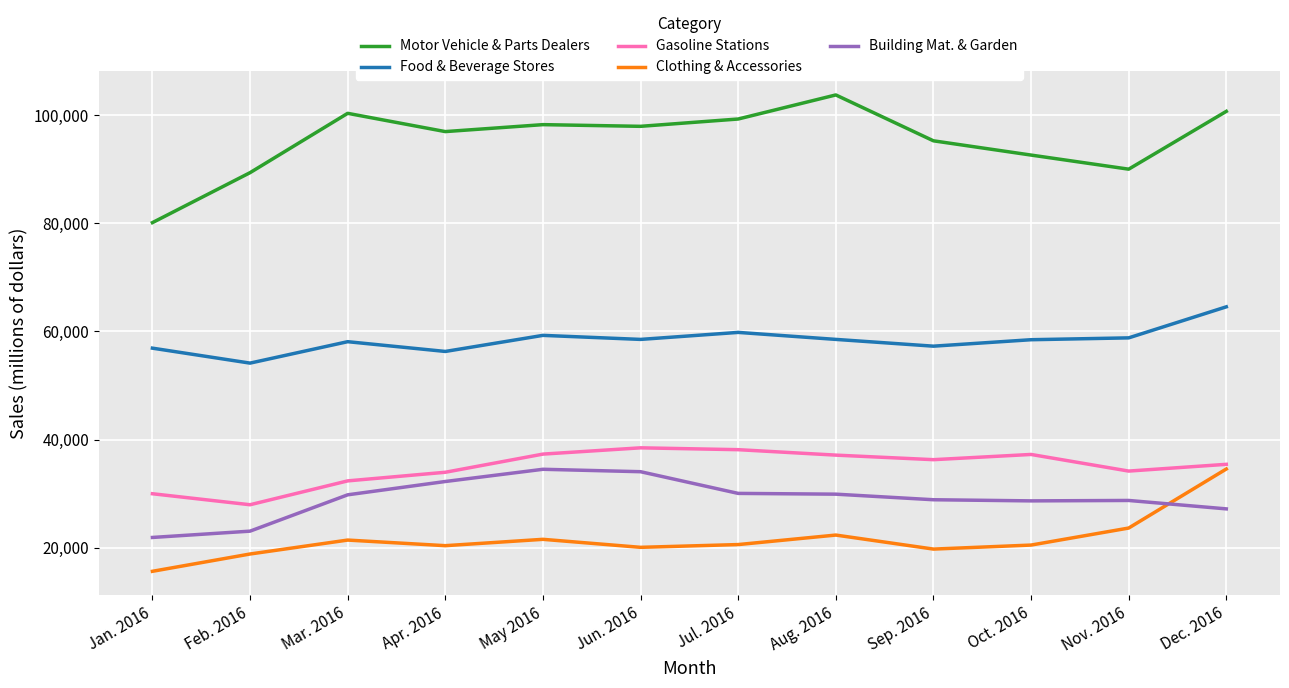

Is it true that Gasoline Stations equals 36306 at Sep. 2016?

True